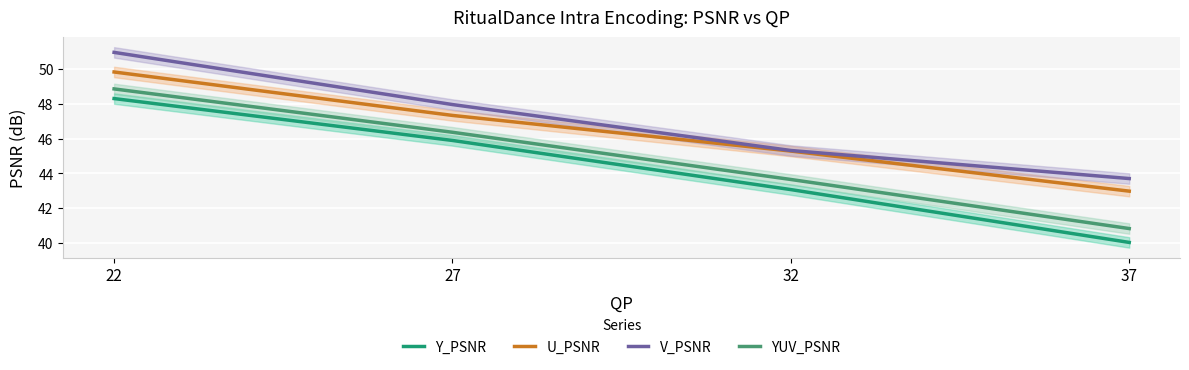

At which label does V_PSNR reach its peak?

22